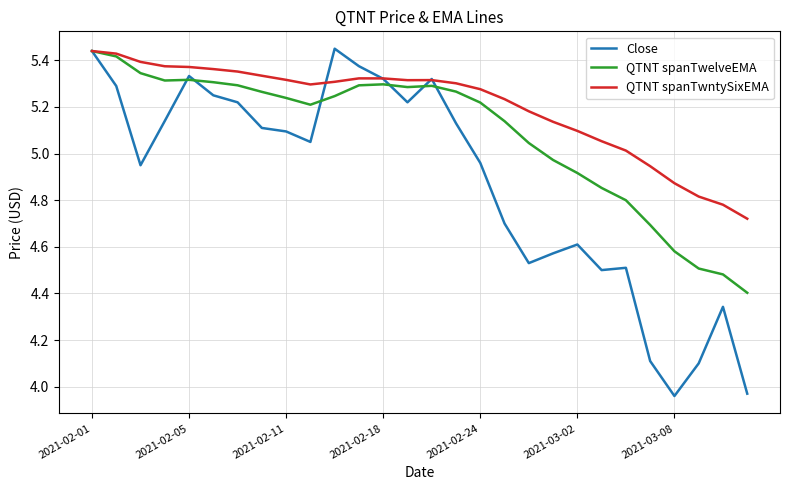

Which series has the widest spread of values?

Close